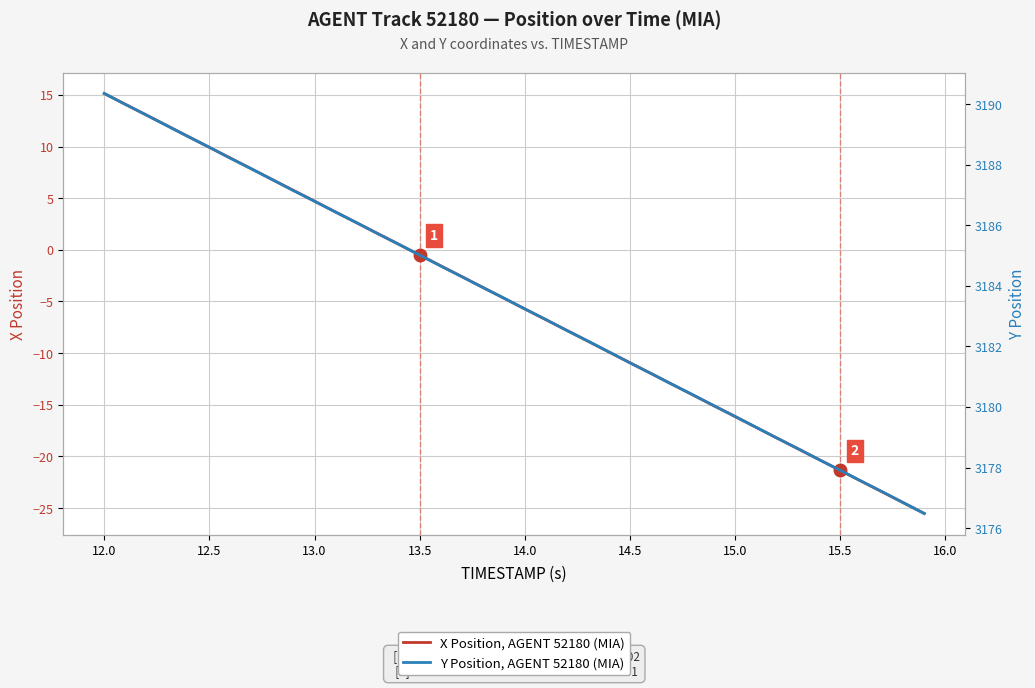

Which series has the largest total across all categories?

Y Position, AGENT 52180 (MIA)